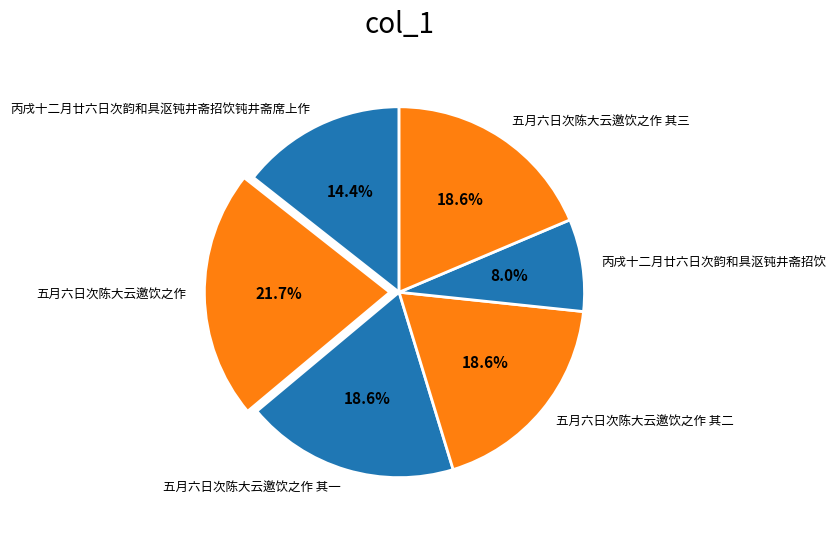

Does 五月六日次陈大云邀饮之作 其三 represent more than half of the total?

No